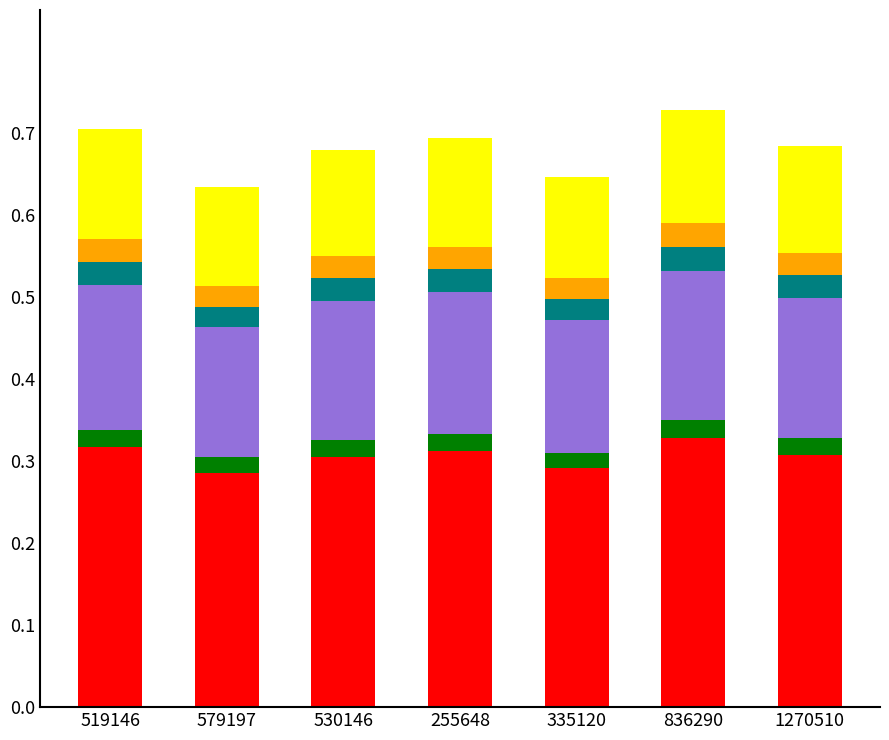

What is the total value across all series at 255648?

0.7